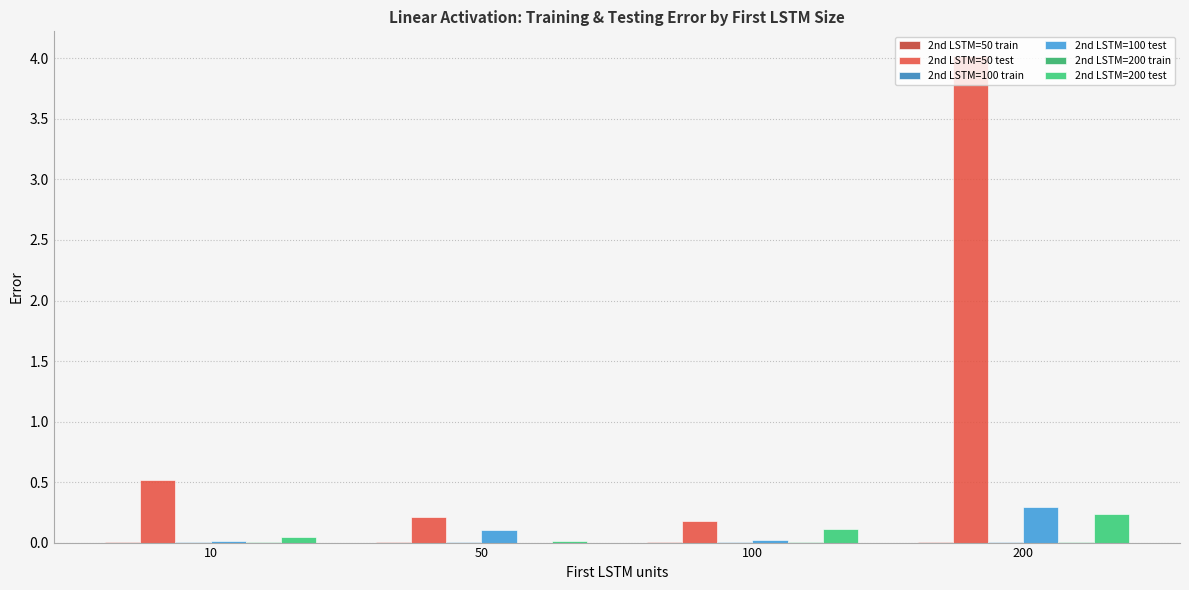

At which category is the sum across all series the highest?

200